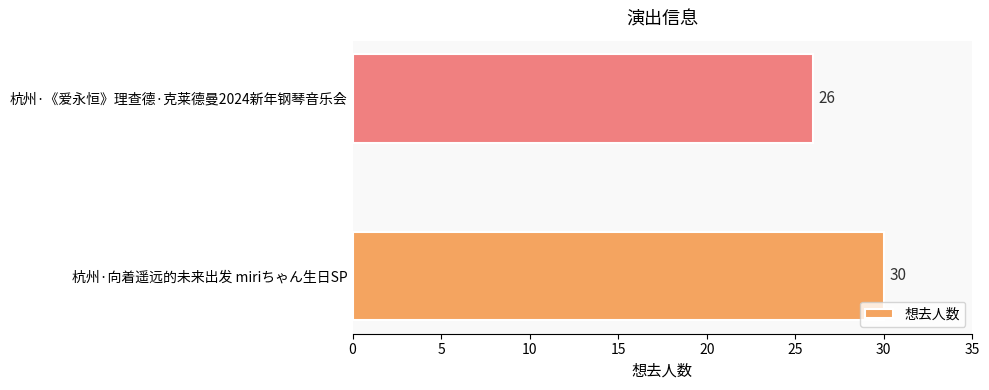

Is it true that the value at 杭州·《爱永恒》理查德·克莱德曼2024新年钢琴音乐会 is 26?

True